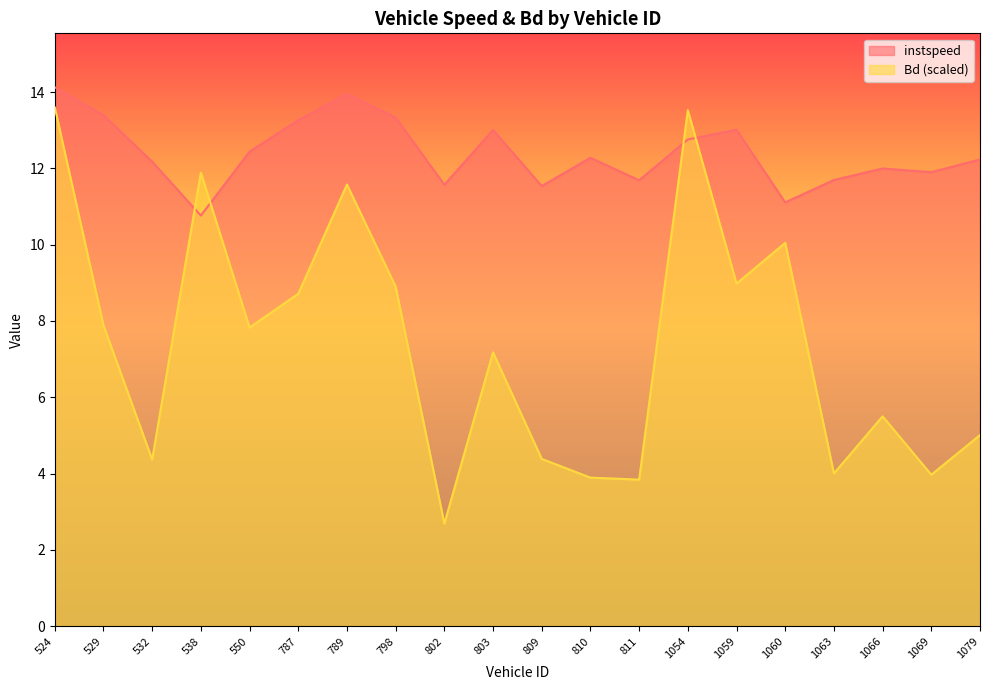

How many series are shown in this chart?

2